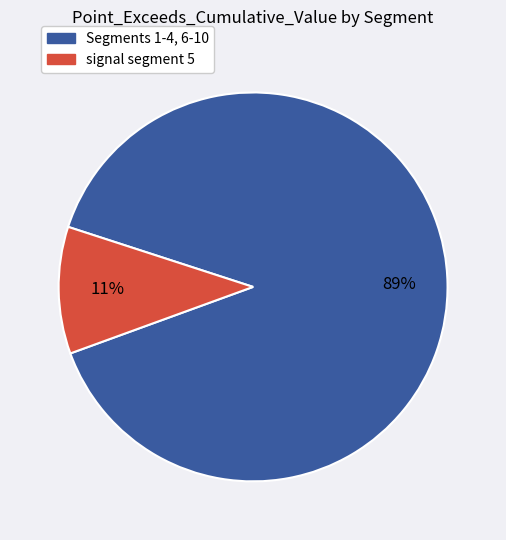

Which slice is the smallest?

signal segment 5